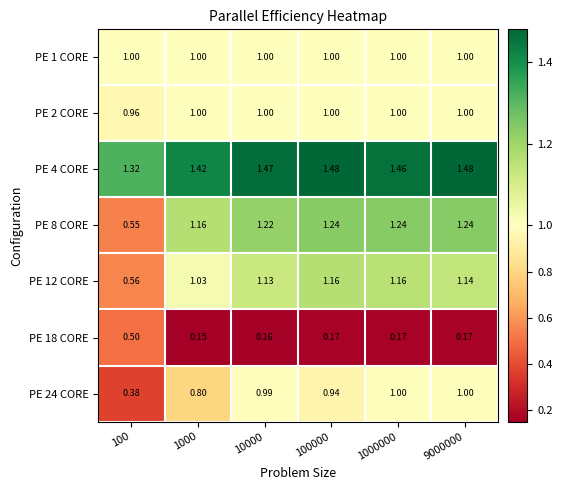

Is the value of PE 18 CORE at 1000 greater than the value of PE 12 CORE at 1000000?

No